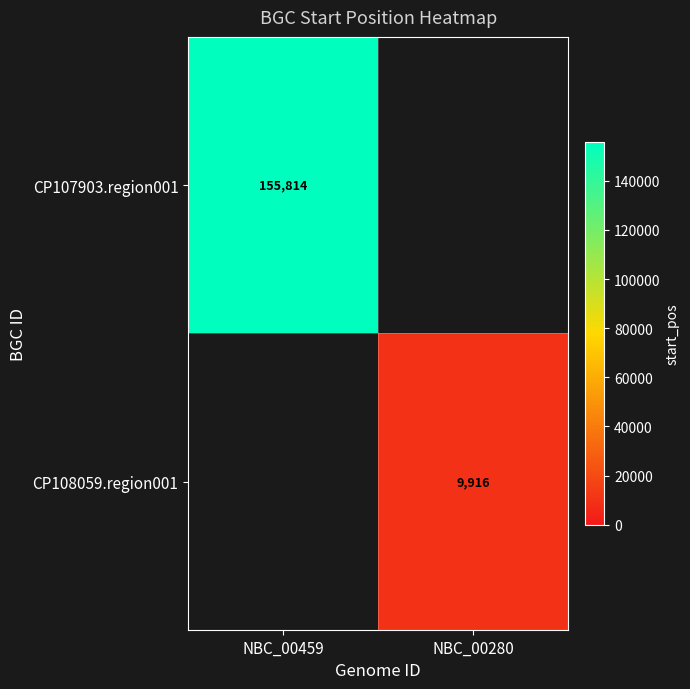

Is the value of CP107903.region001 at NBC_00459 greater than the value of CP108059.region001 at NBC_00280?

Yes